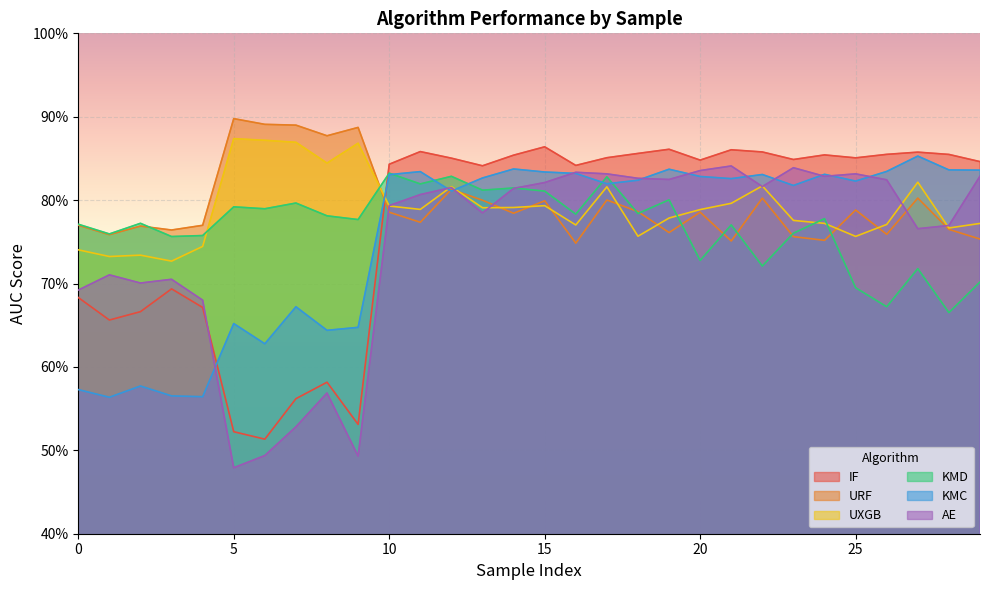

How many times do IF and KMC cross each other?

2